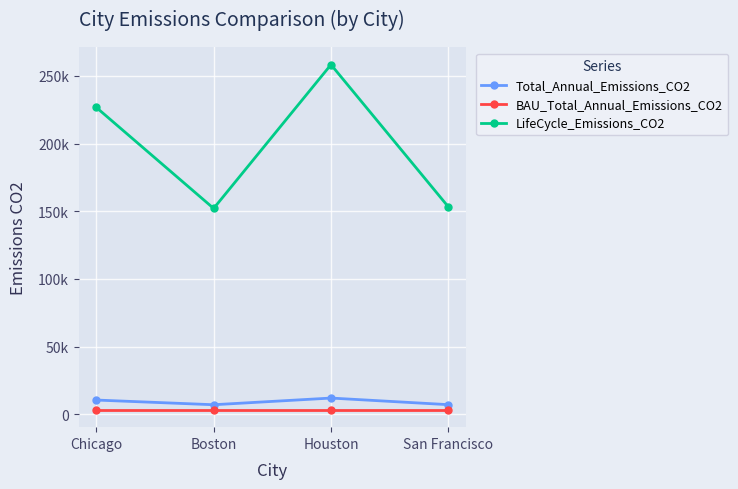

What is the spread (max minus min) of values at Houston?

255001.6